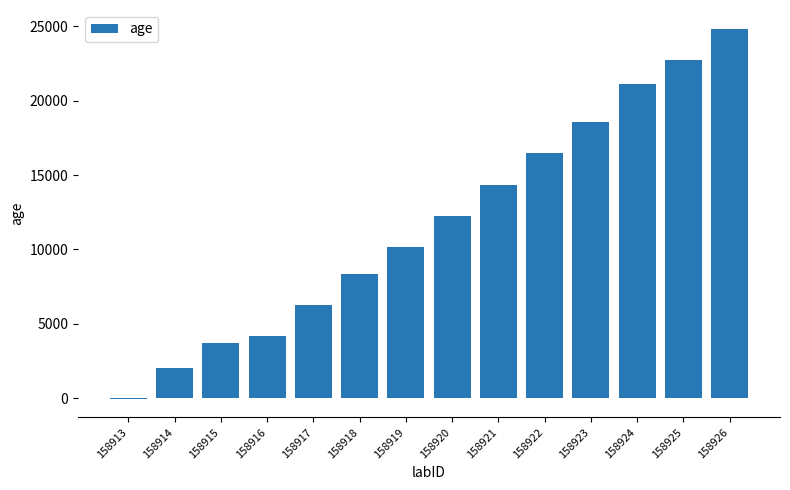

The chart shows a value of 24850 at 158926. True or false?

True